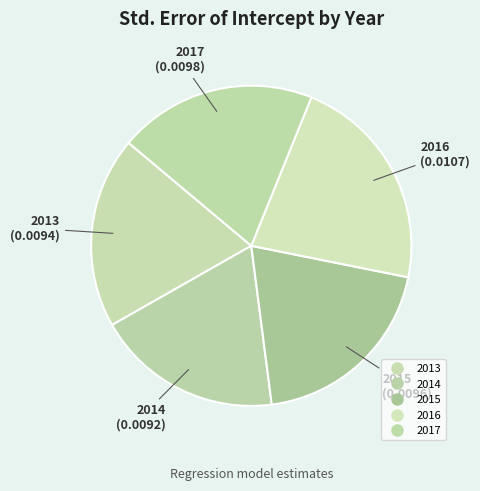

How many slices are in this pie chart?

5